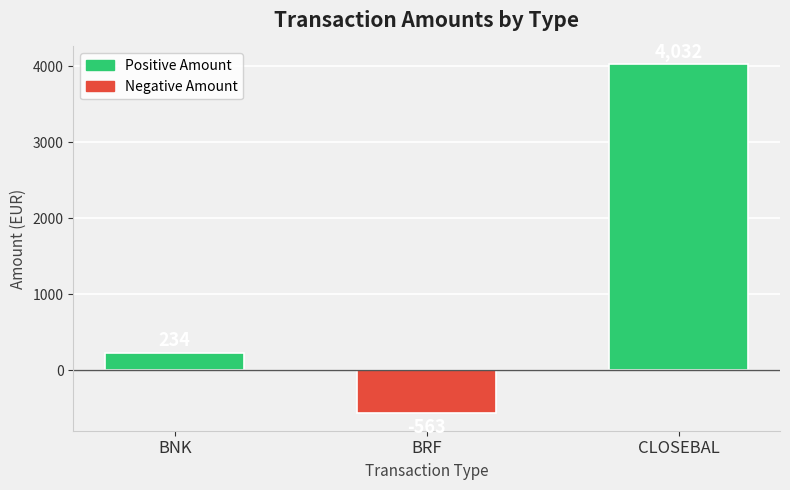

At which label is the value closest to 1734?

BNK